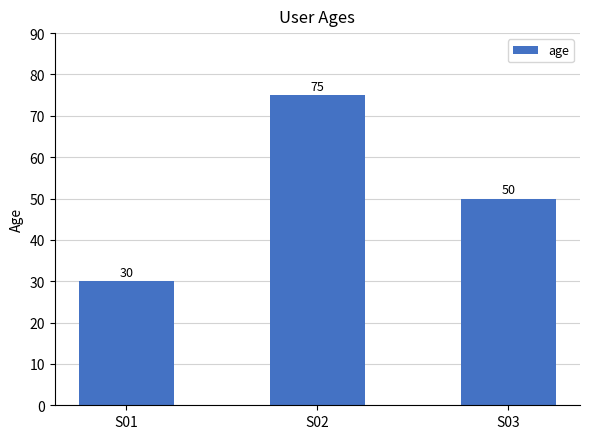

What is the value of the 3rd bar from the left?

50